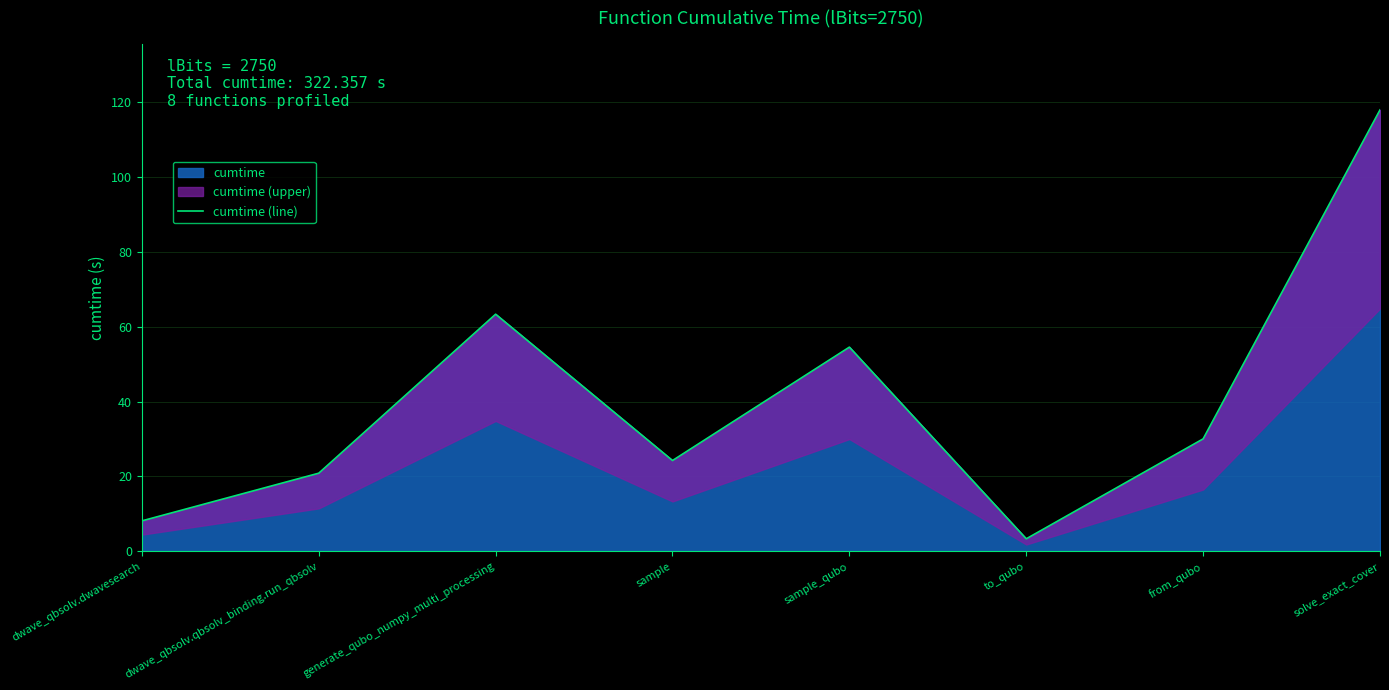

At which category does the data reach its first local valley?

sample